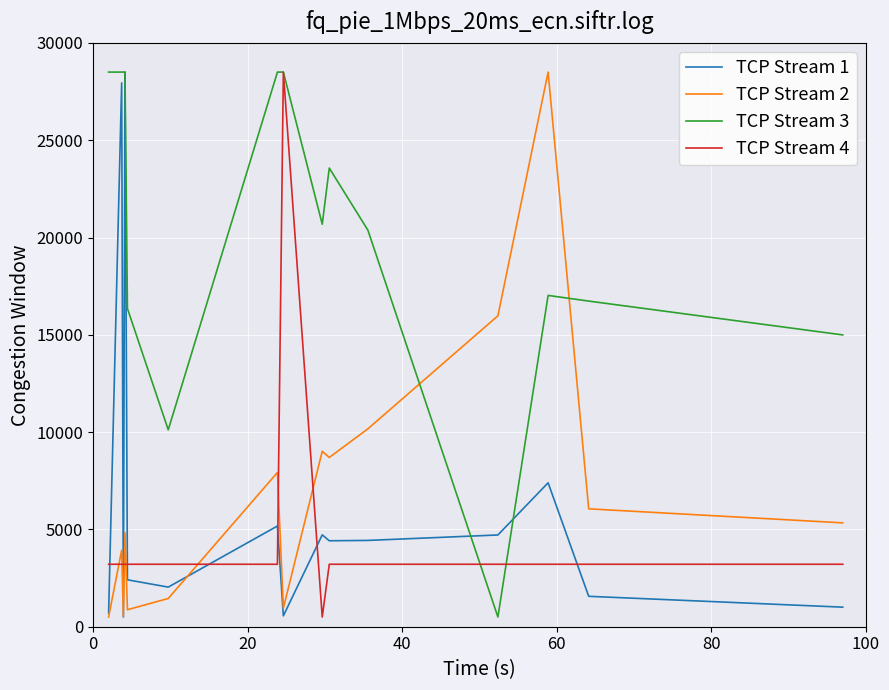

Which series has the largest total across all categories?

TCP Stream 3